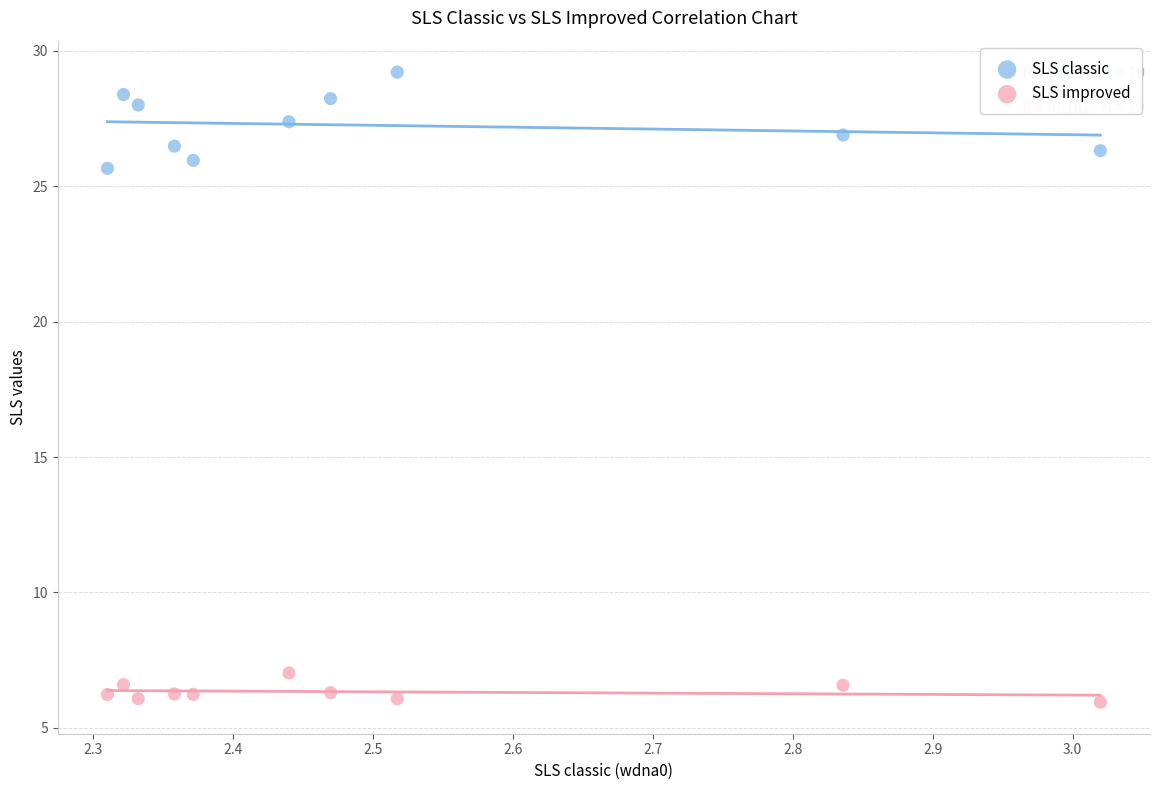

Which series contains the highest Y value?

SLS classic